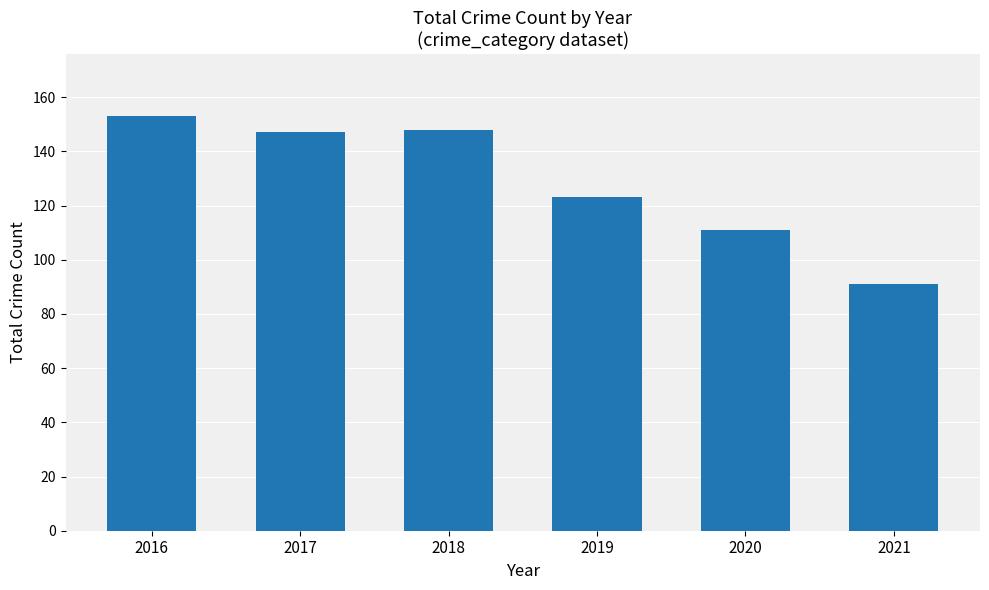

What is the change in value from 2017 to 2018?

+1